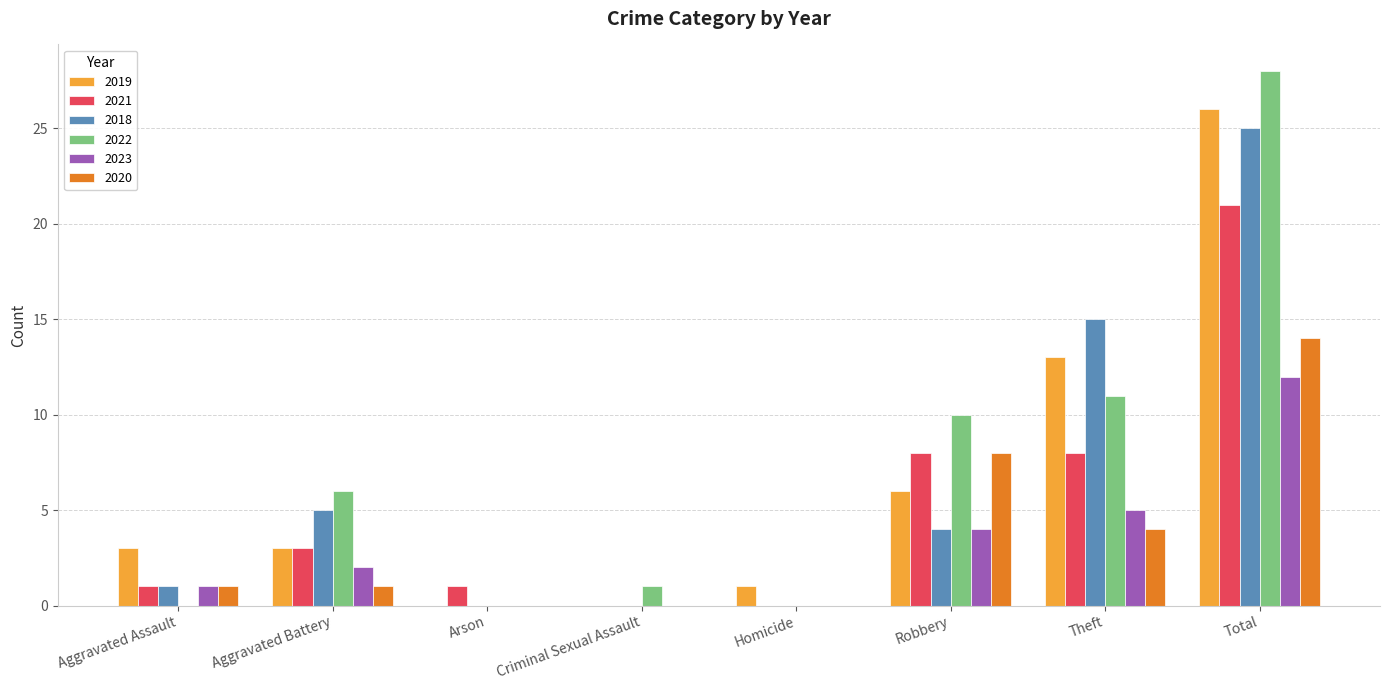

Is the value of 2018 at Criminal Sexual Assault greater than the value of 2019 at Total?

No